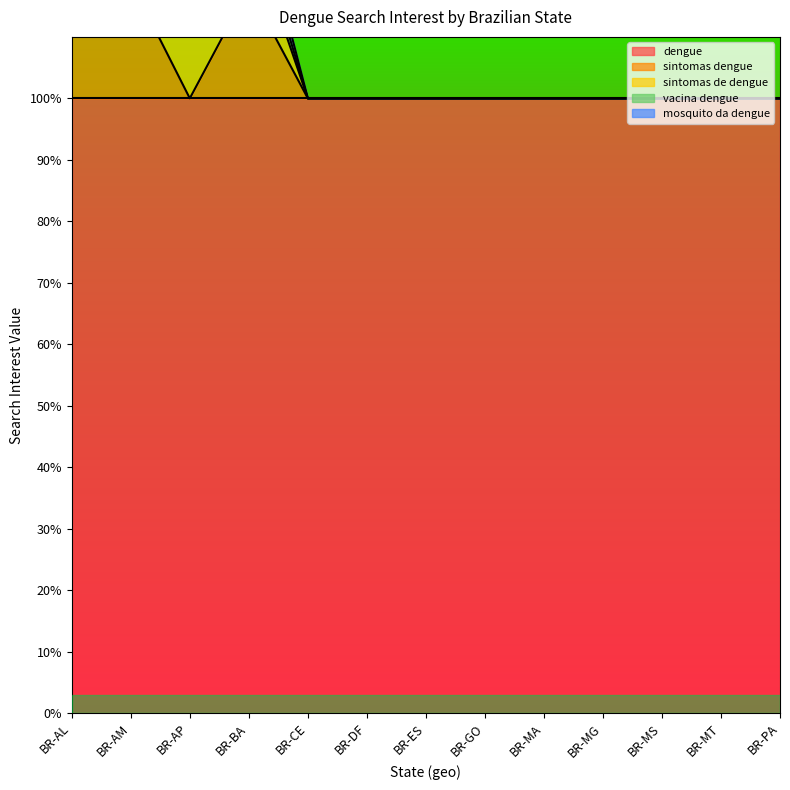

Is the value of dengue at BR-AM greater than the value of mosquito da dengue at BR-MA?

Yes